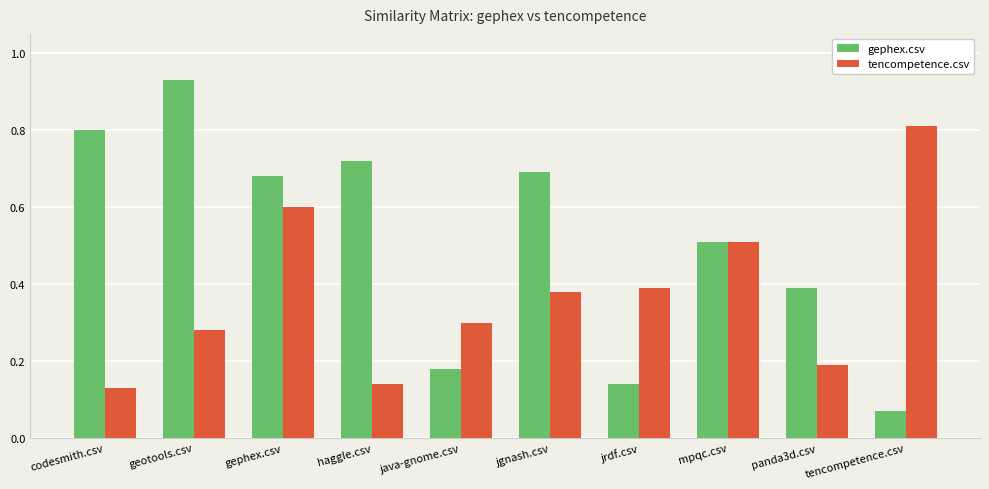

Which category has the lowest value across all series?

tencompetence.csv